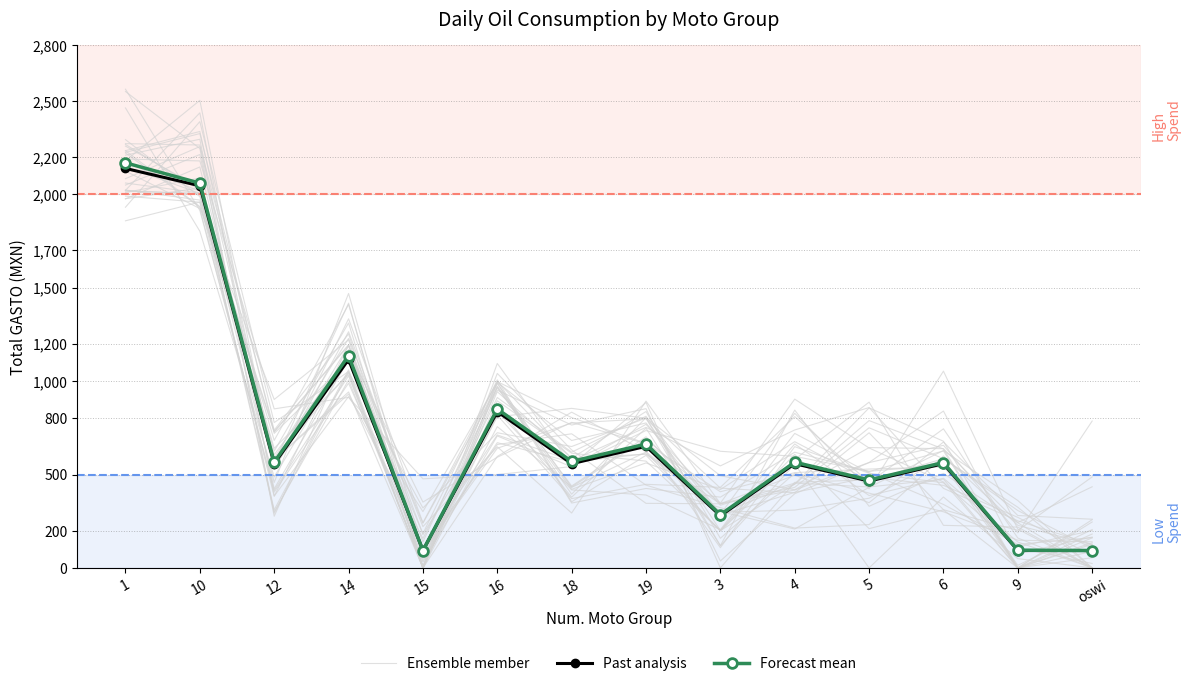

How many distinct data groups are displayed?

3